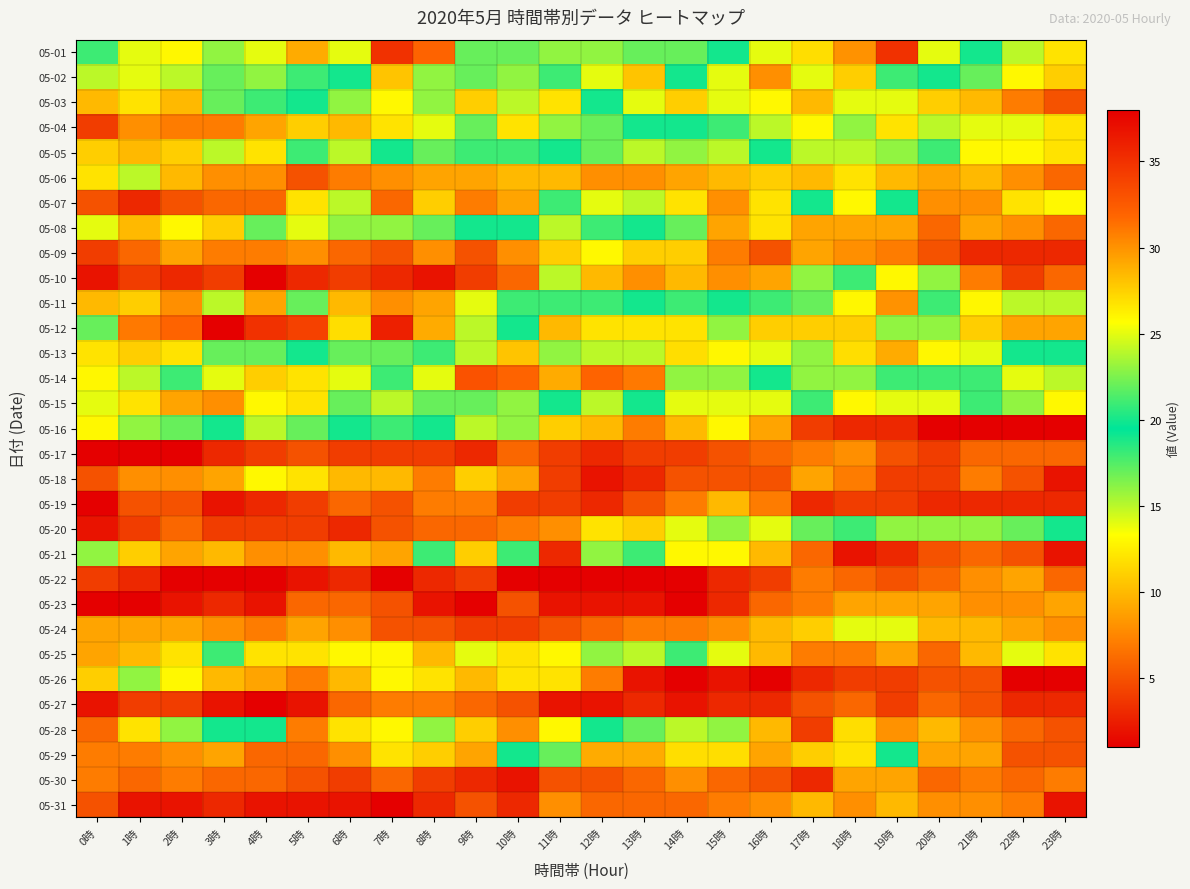

Which label corresponds to the largest value in the chart?

3時